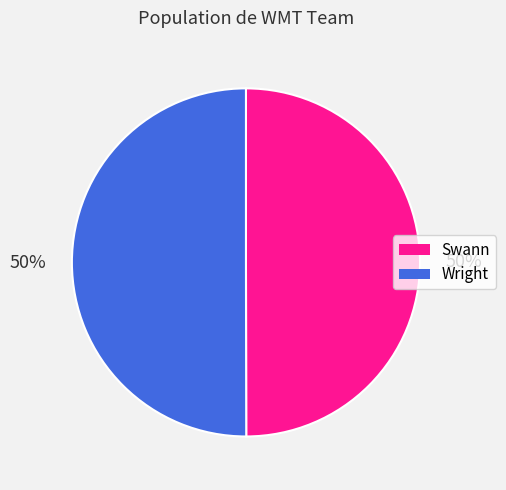

True or false: Swann accounts for 60% of the total.

False